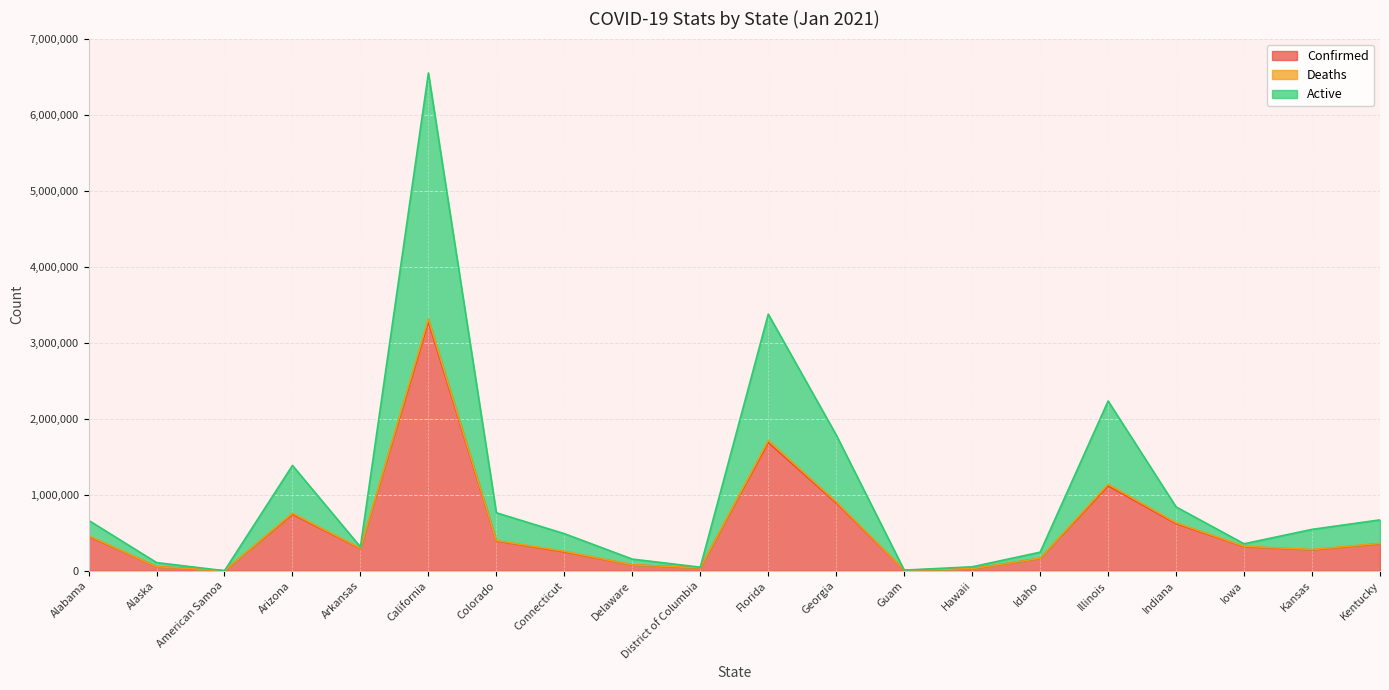

Is the value of Confirmed at Illinois greater than the value of Active at Hawaii?

Yes